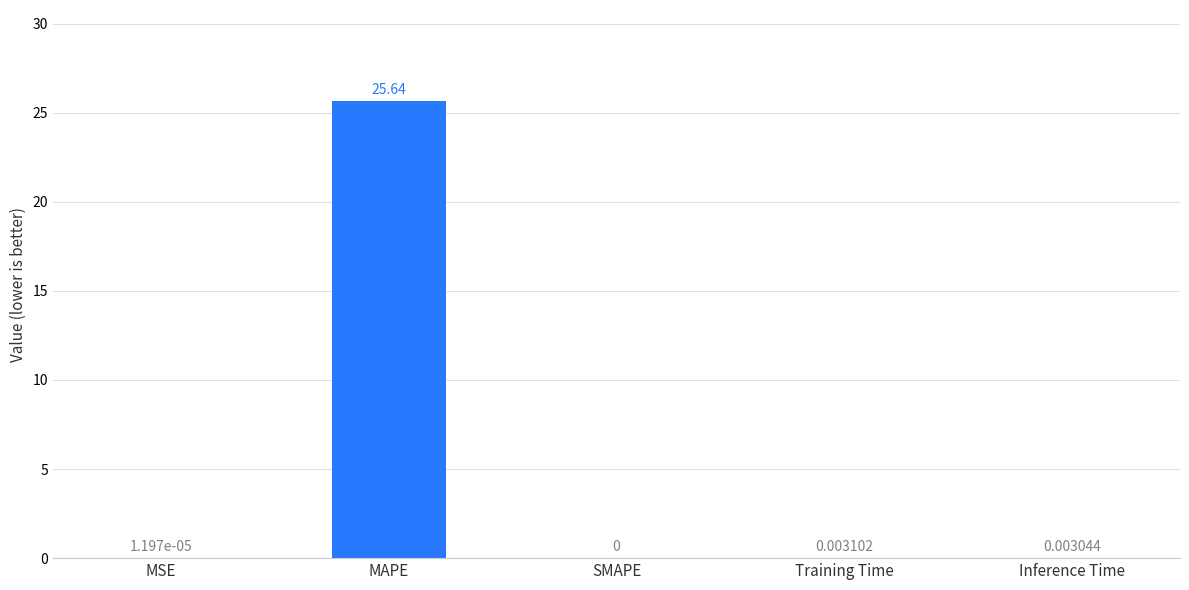

What is the sum of all values?

25.6